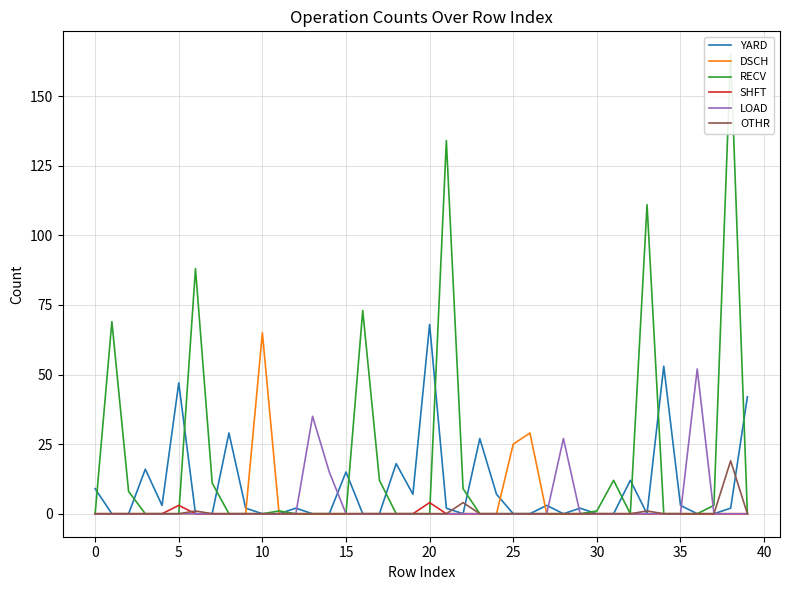

How many data points in YARD are above 2?

16